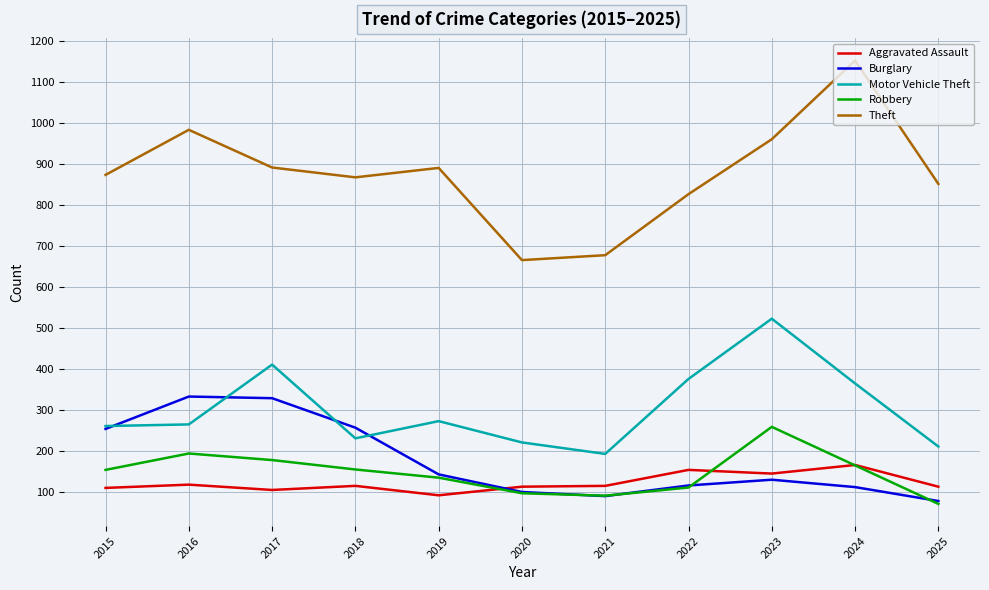

Is this an area chart (filled region under the line)?

No